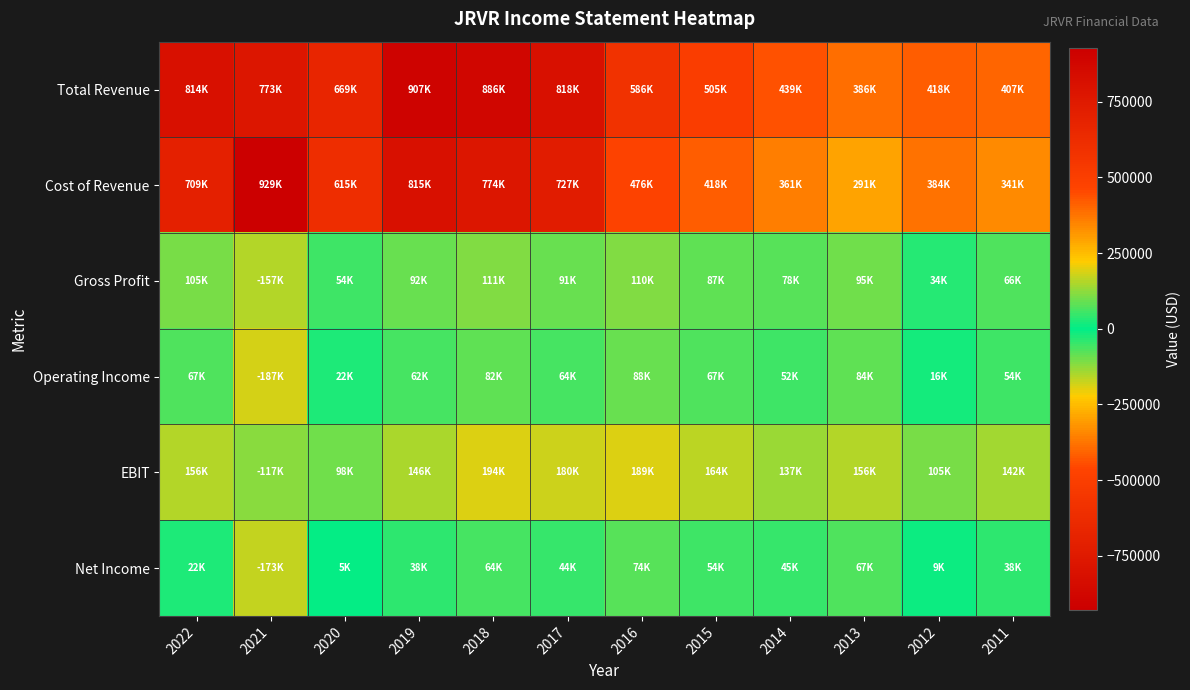

Reading right to left, what are all the values shown in this chart?

Total Revenue: 2011=406600	2012=417900	2013=386300	2014=439000	2015=504900	2016=586200	2017=817600	2018=885600	2019=907100	2020=668700	2021=772900	2022=813700
Cost of Revenue: 2011=340600	2012=384100	2013=291000	2014=361300	2015=418300	2016=475800	2017=727000	2018=774400	2019=815300	2020=614600	2021=929400	2022=709100
Gross Profit: 2011=66000	2012=33900	2013=95300	2014=77700	2015=86700	2016=110400	2017=90600	2018=111200	2019=91800	2020=54100	2021=-156600	2022=104600
Operating Income: 2011=54300	2012=16000	2013=83900	2014=52000	2015=66800	2016=87800	2017=64100	2018=82400	2019=62500	2020=22000	2021=-187100	2022=67000
EBIT: 2011=142500	2012=104600	2013=155500	2014=137200	2015=164500	2016=189400	2017=180100	2018=193500	2019=146400	2020=97500	2021=-117400	2022=155500
Net Income: 2011=38500	2012=8700	2013=67300	2014=44700	2015=53500	2016=74500	2017=43600	2018=63800	2019=38300	2020=4800	2021=-172800	2022=22200